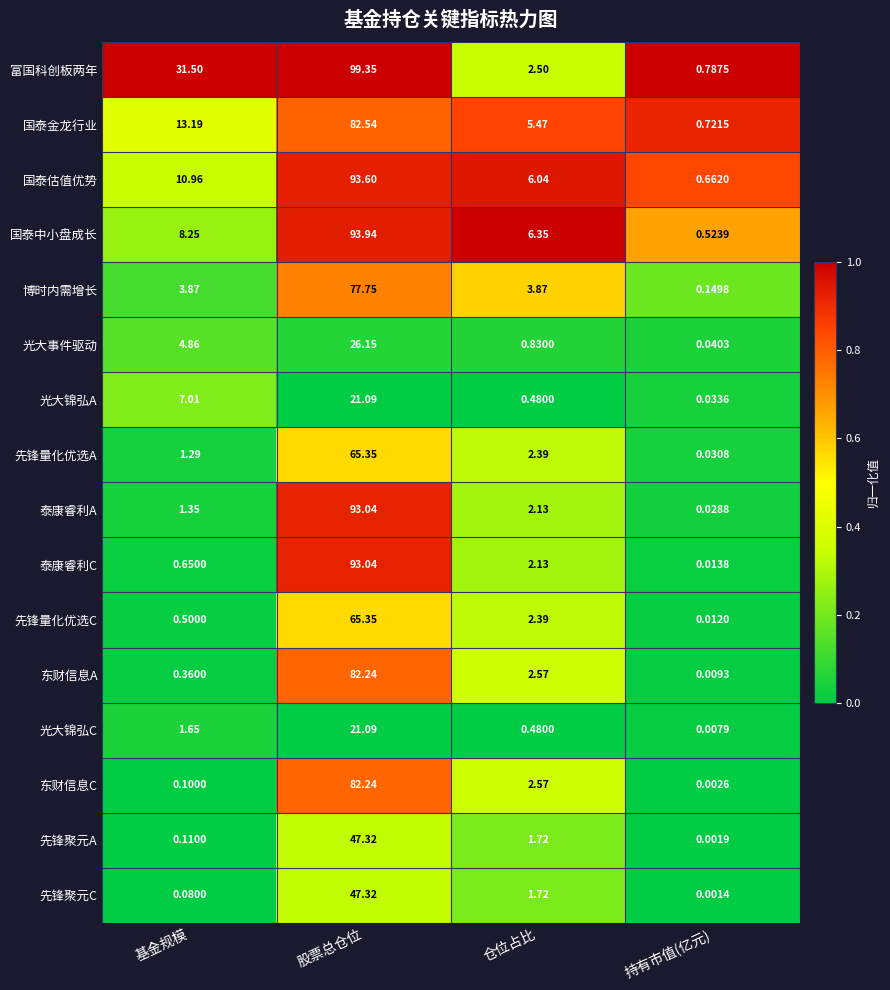

Which category has the highest value in the 光大锦弘C series?

股票总仓位